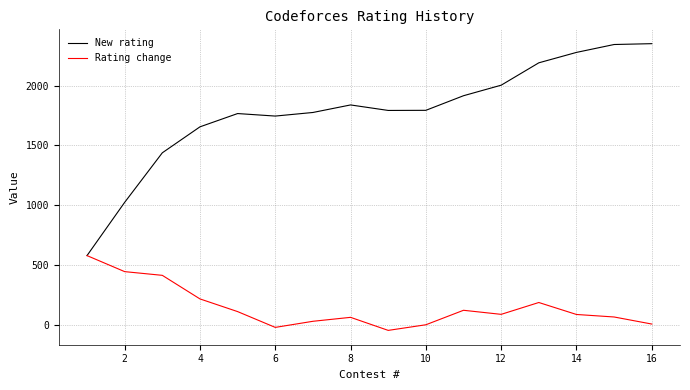

Which series has the largest total across all categories?

New rating